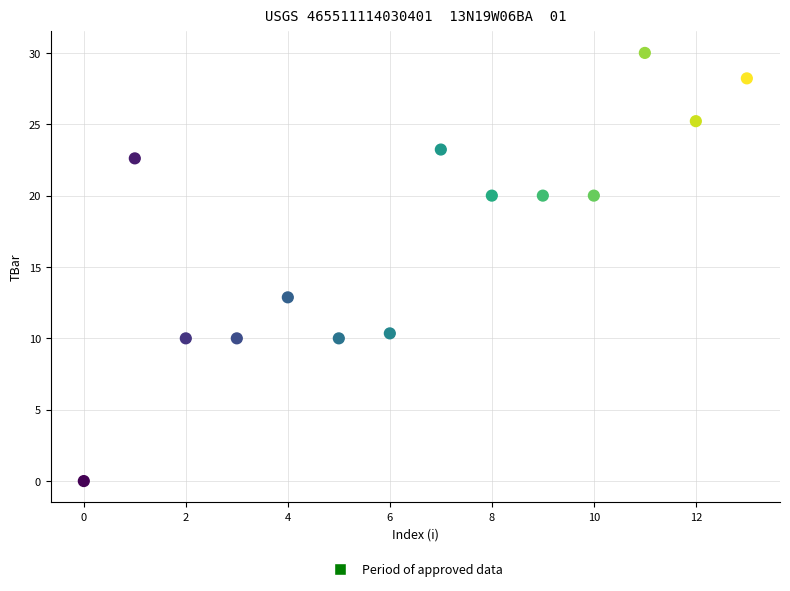

What Y value in the scatter plot is closest to 15?

12.9